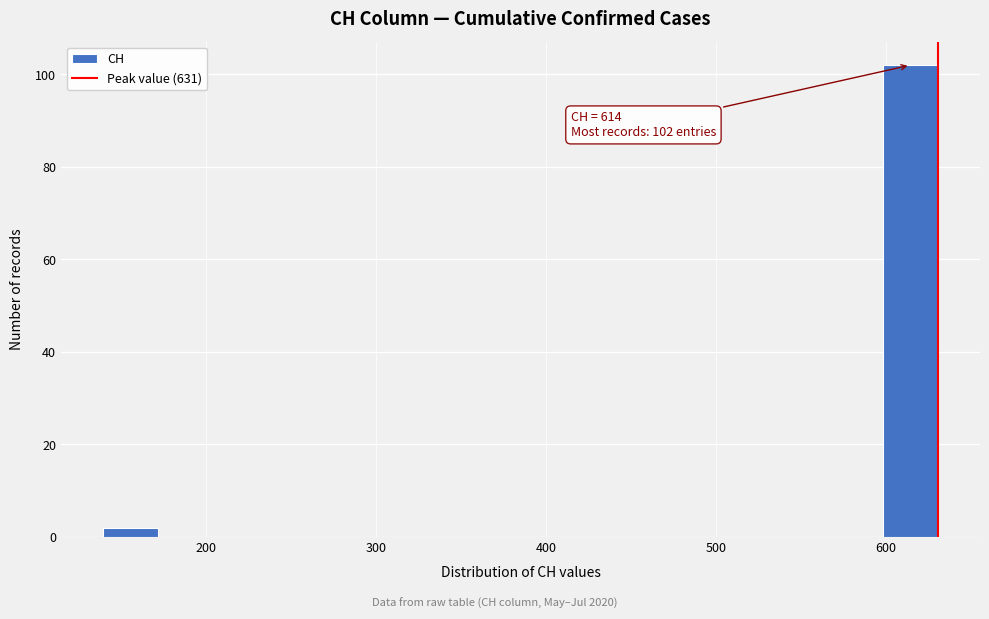

Around what value on the x-axis is the tallest bar? Give the approximate position of its centre, as read against the axis.

610